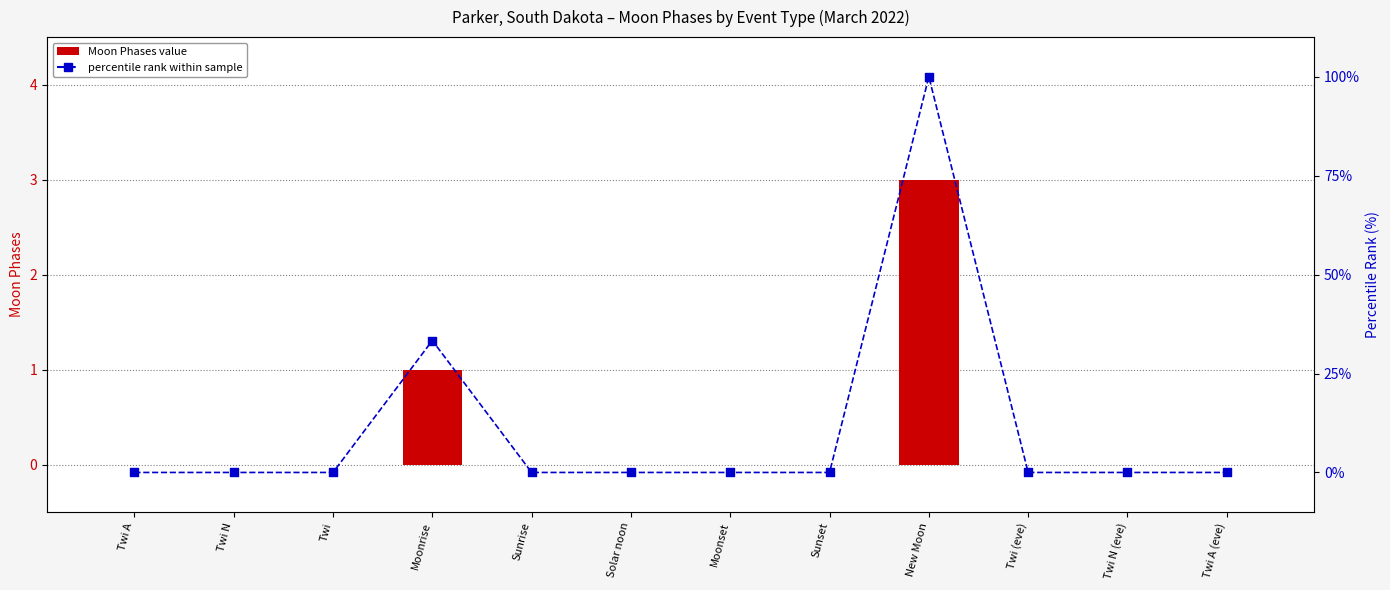

Which series contains the lowest Y value?

Moon Phases value